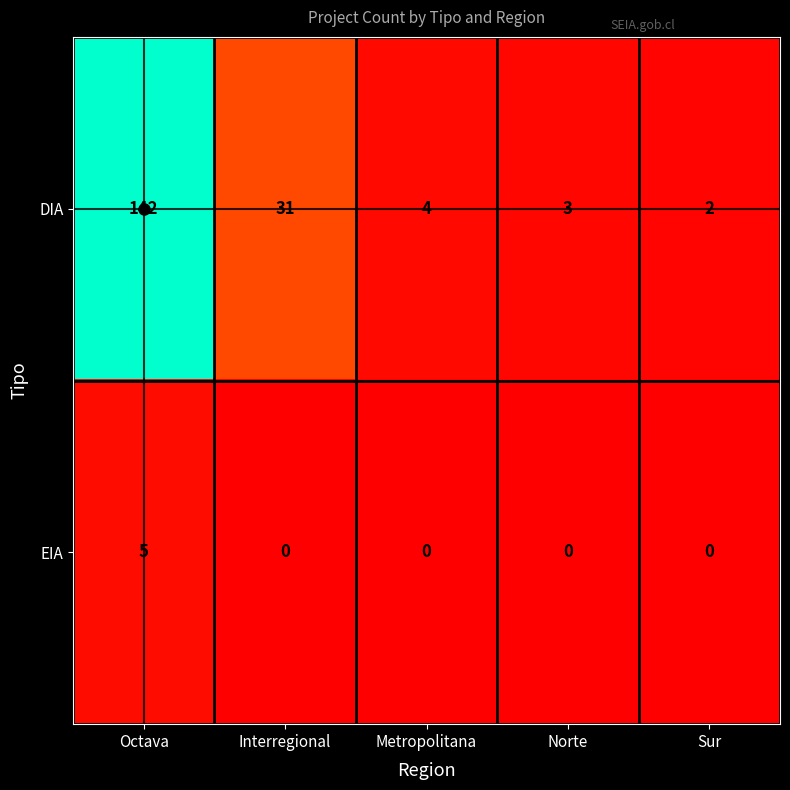

Rank the series at Octava from lowest to highest value.

EIA, DIA